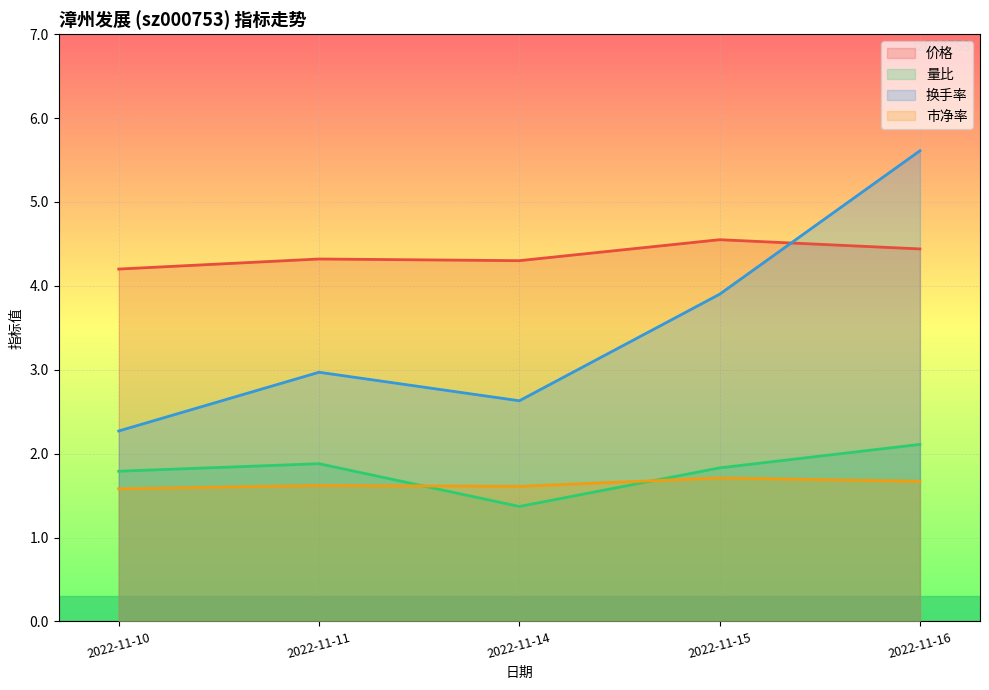

Where is the first local maximum for 换手率?

2022-11-11